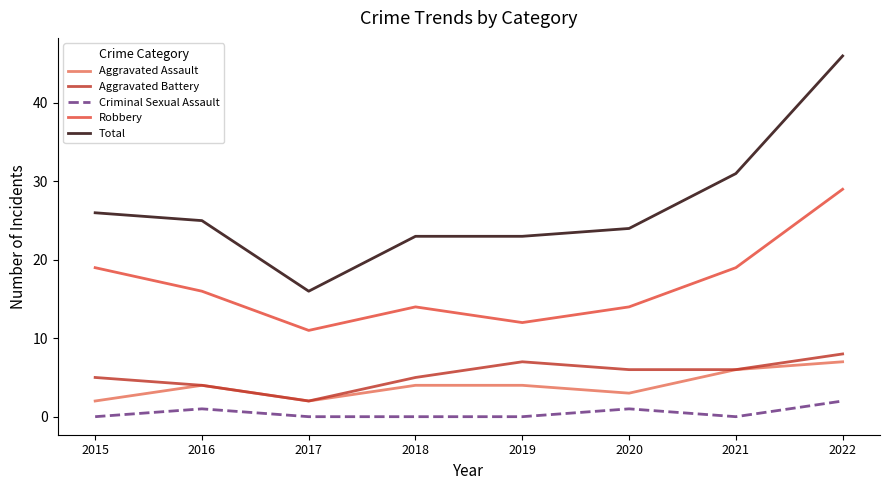

Which category has the lowest value in the Total series?

2017